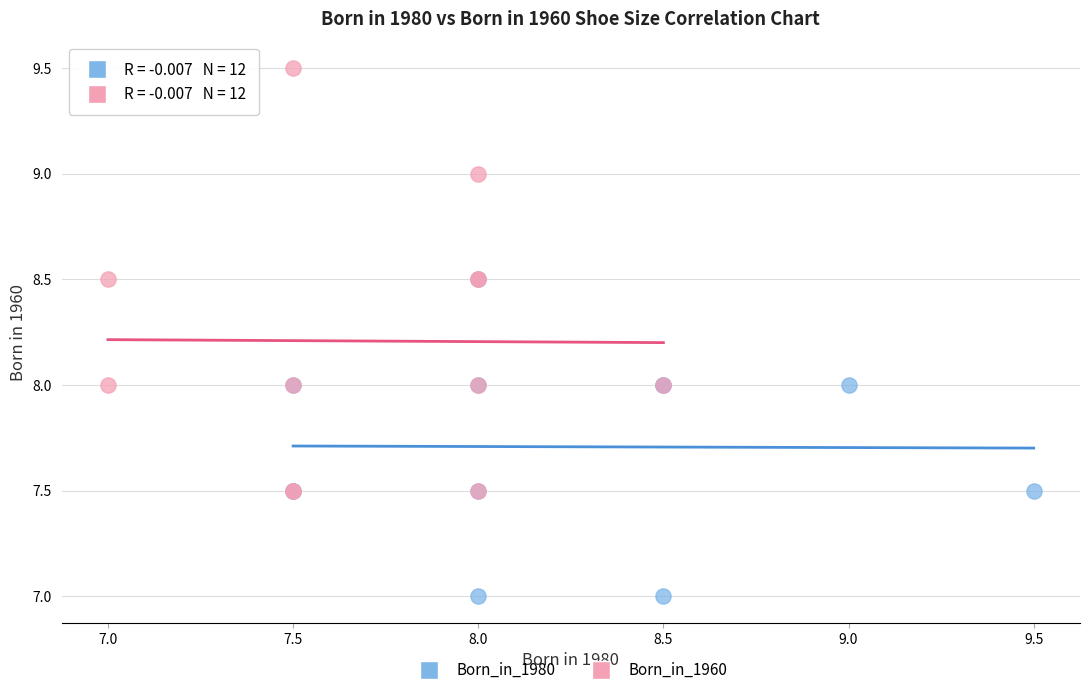

Which series contains the highest Y value?

Born_in_1960